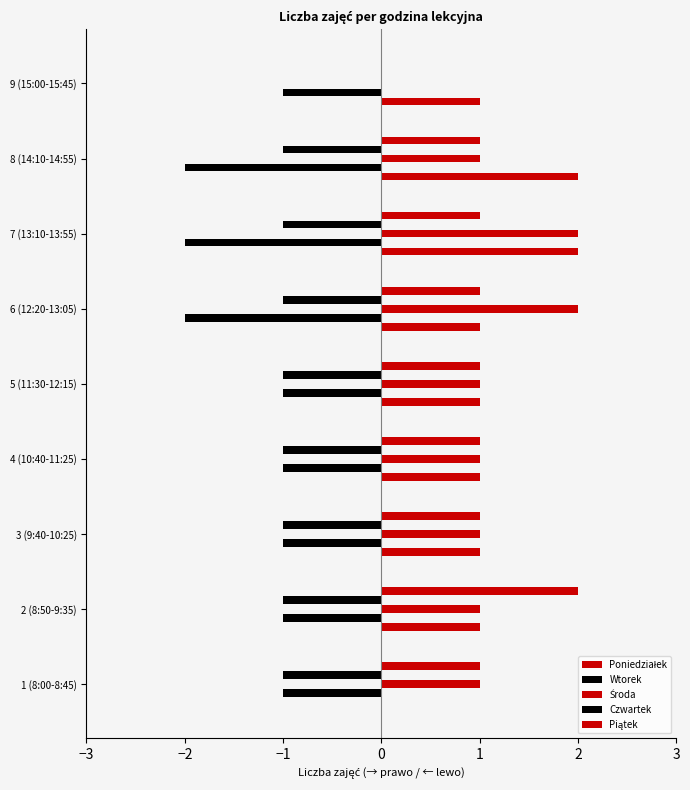

Count the number of data series in this chart.

5